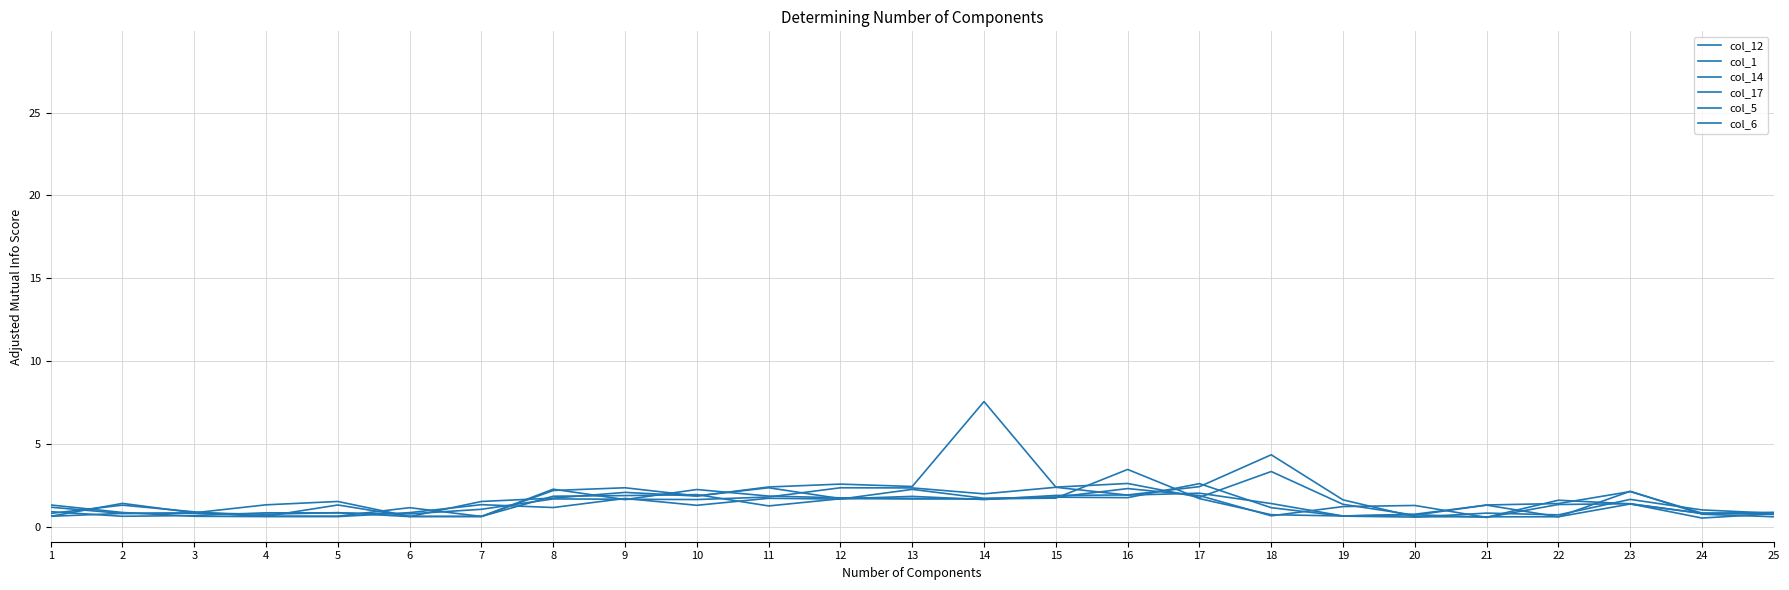

List the series in order of their peak value, highest first.

col_14, col_12, col_17, col_5, col_6, col_1